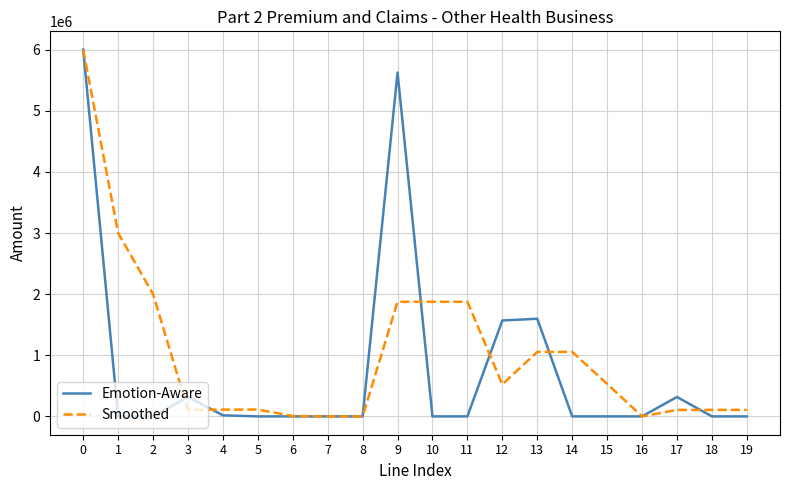

The Emotion-Aware series shows 3021221.4 at 18. True or false?

False